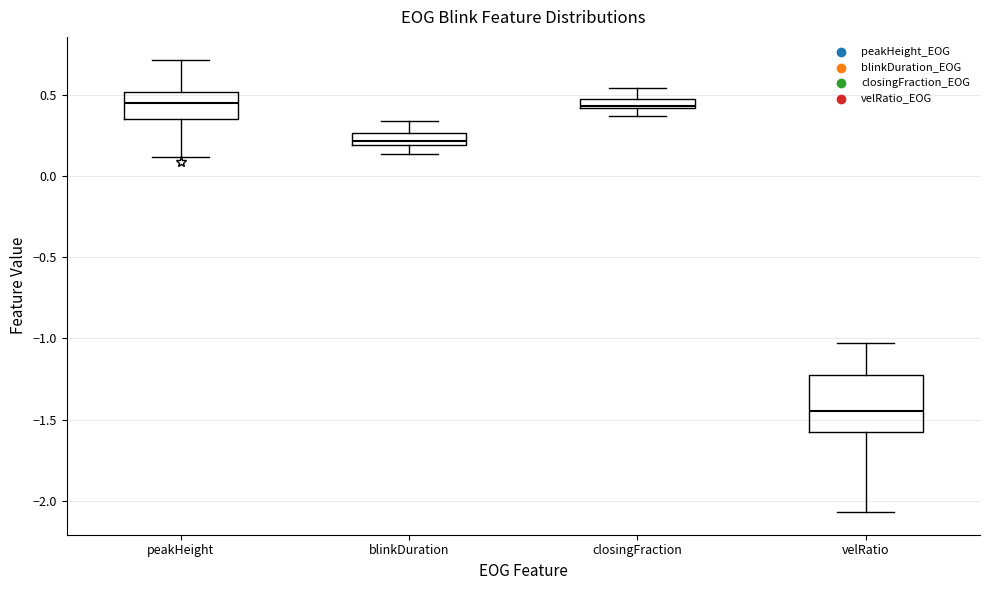

Which box has the lowest median line?

velRatio